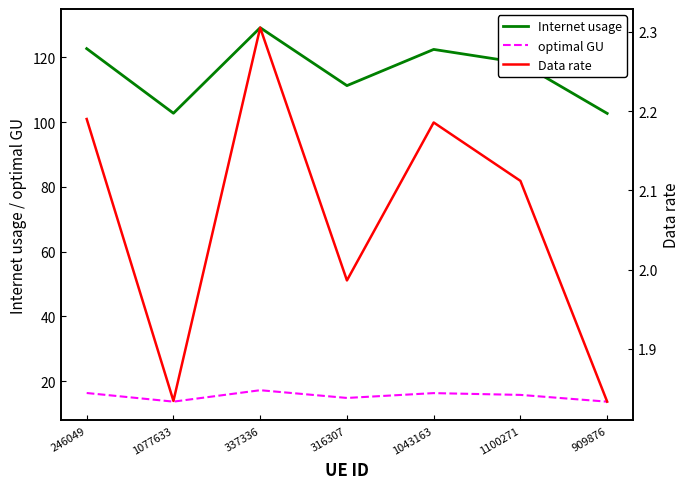

What is the approximate value of Data rate at 1077633?

1.8